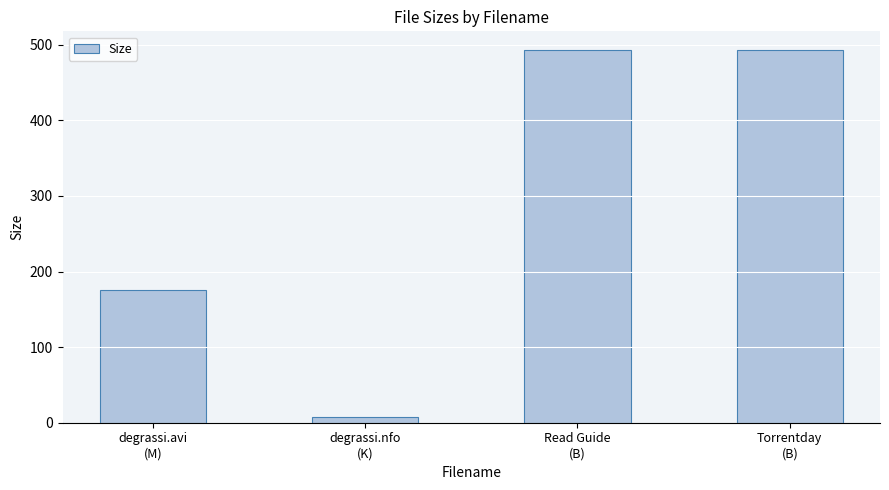

What is the sum of all values?

1168.7